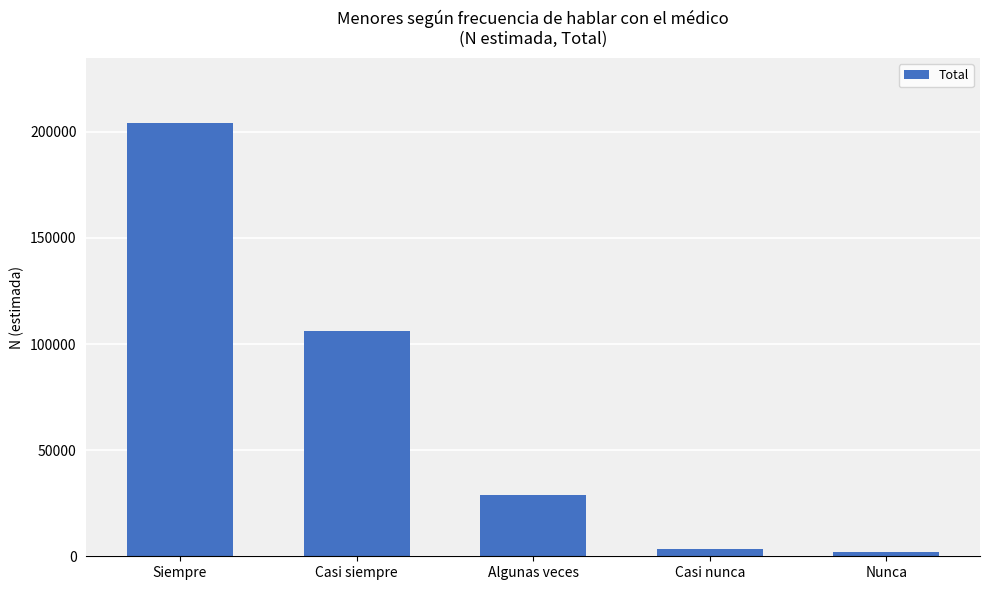

Approximately how many times larger is the value at Casi siempre compared to Algunas veces?

3.7